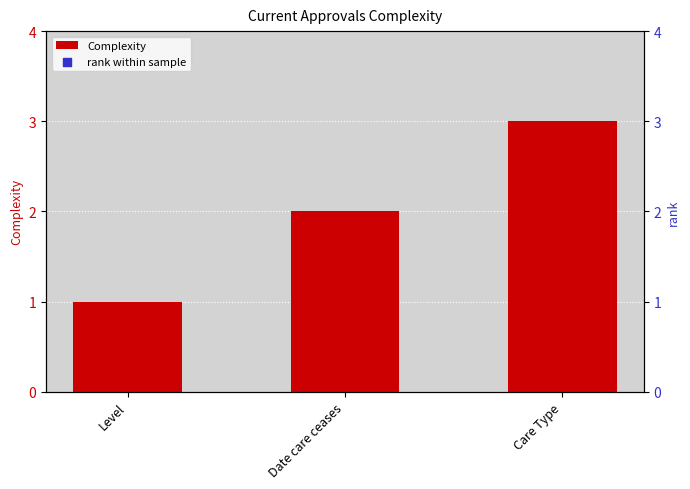

Which series contains the lowest Y value?

Complexity